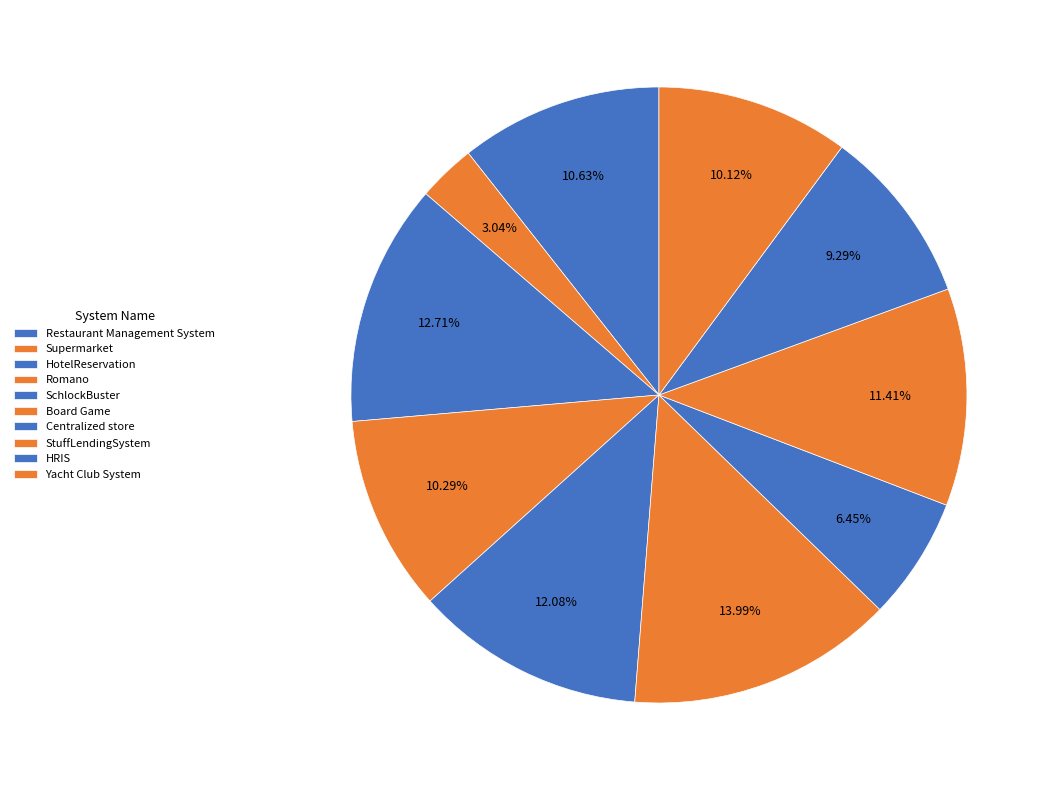

Is it true that SchlockBuster is 27% of the pie?

False